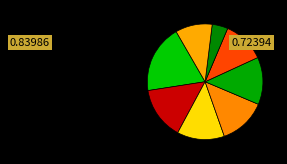

How many segments does this pie chart have?

8